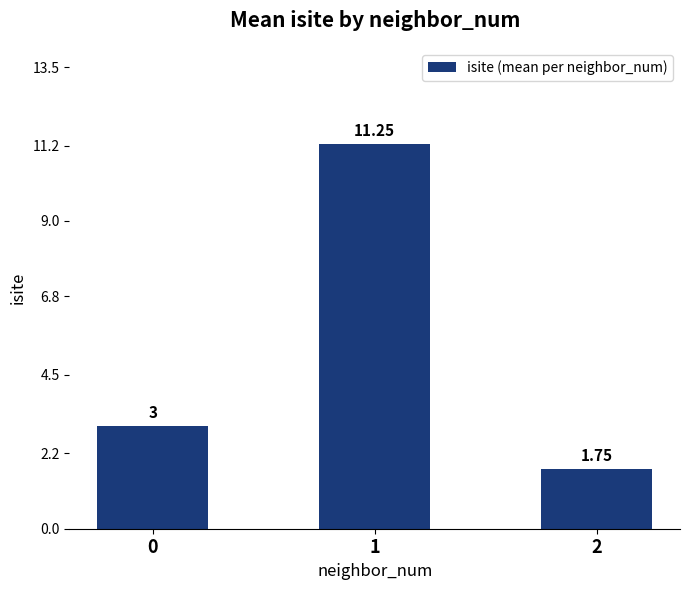

Is it true that the value at 0 is 3.0?

True